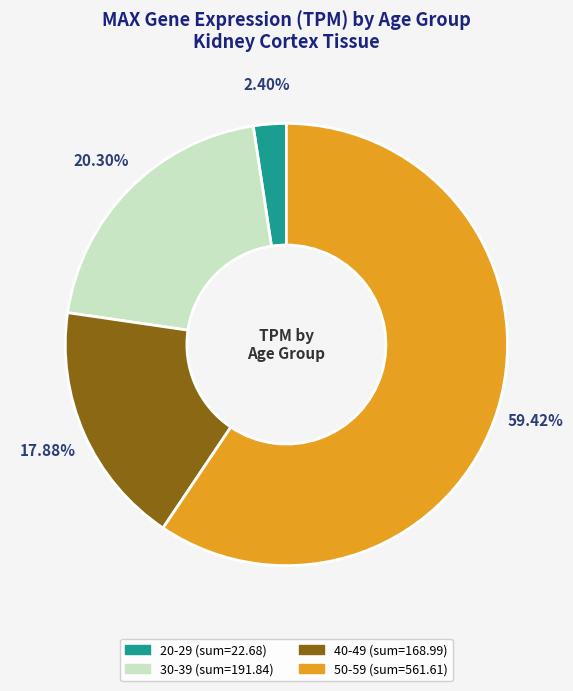

Is there any slice that represents more than half of the pie?

Yes